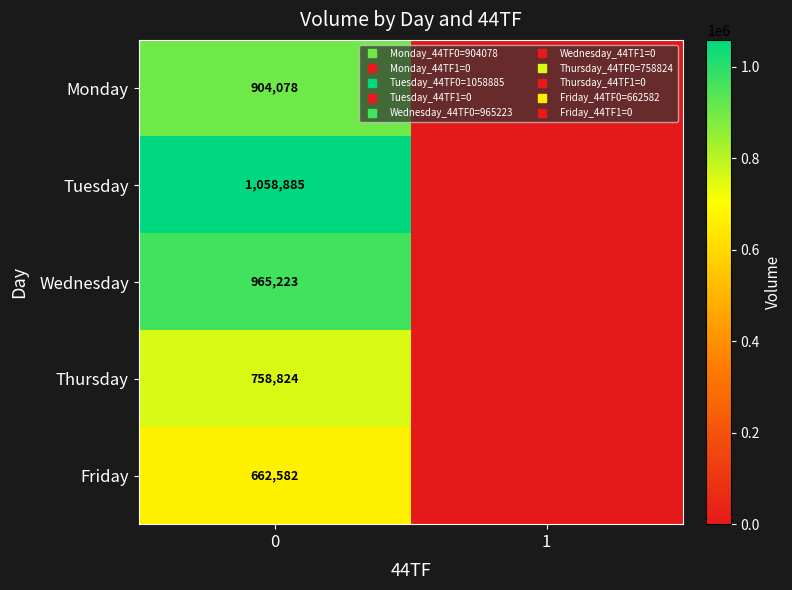

The Friday series shows 662582 at 0. True or false?

True